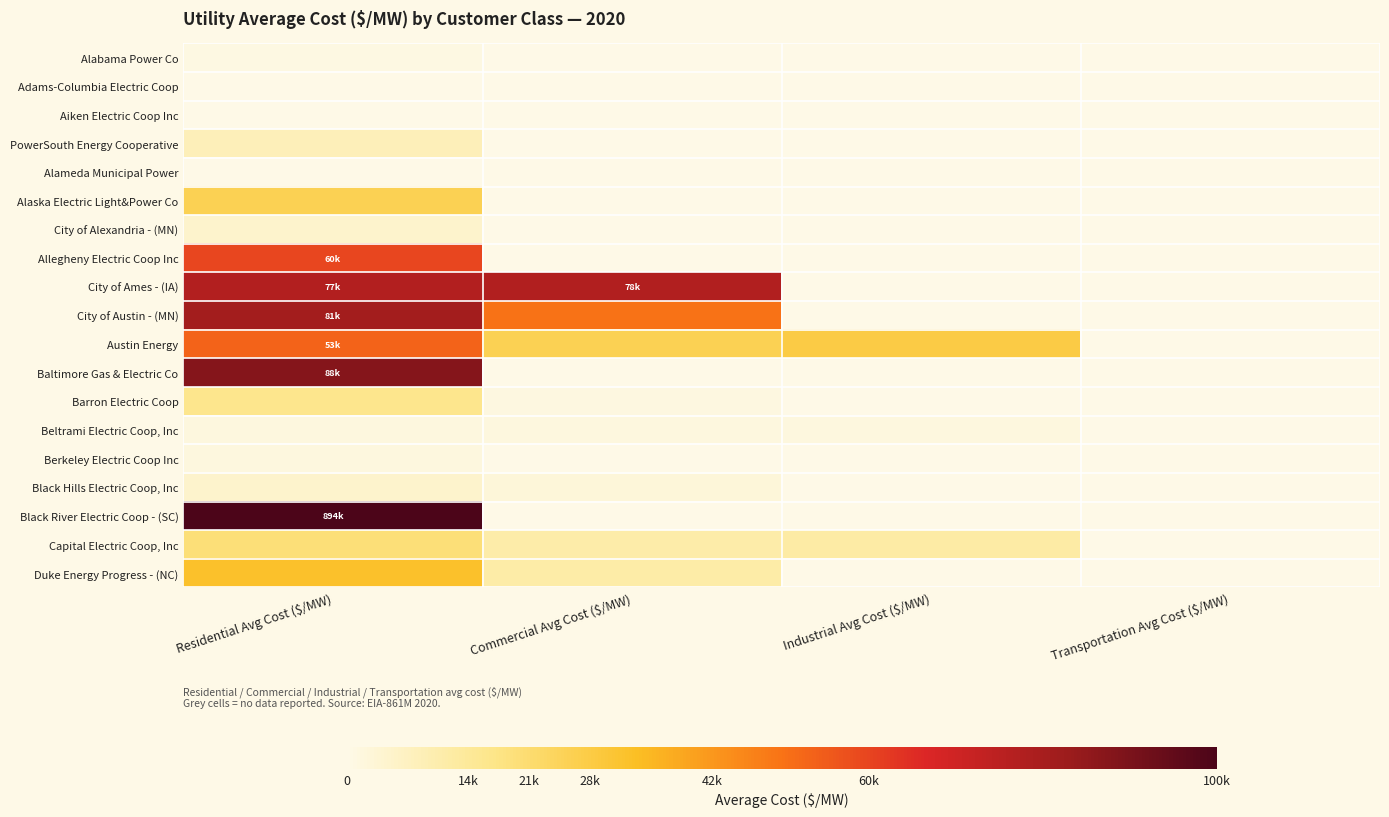

At Transportation Avg Cost ($/MW), list the series in order from largest to smallest.

Alabama Power Co, Adams-Columbia Electric Coop, Aiken Electric Coop Inc, PowerSouth Energy Cooperative, Alameda Municipal Power, Alaska Electric Light&Power Co, City of Alexandria - (MN), Allegheny Electric Coop Inc, City of Ames - (IA), City of Austin - (MN), Austin Energy, Baltimore Gas & Electric Co, Barron Electric Coop, Beltrami Electric Coop, Inc, Berkeley Electric Coop Inc, Black Hills Electric Coop, Inc, Black River Electric Coop - (SC), Capital Electric Coop, Inc, Duke Energy Progress - (NC)